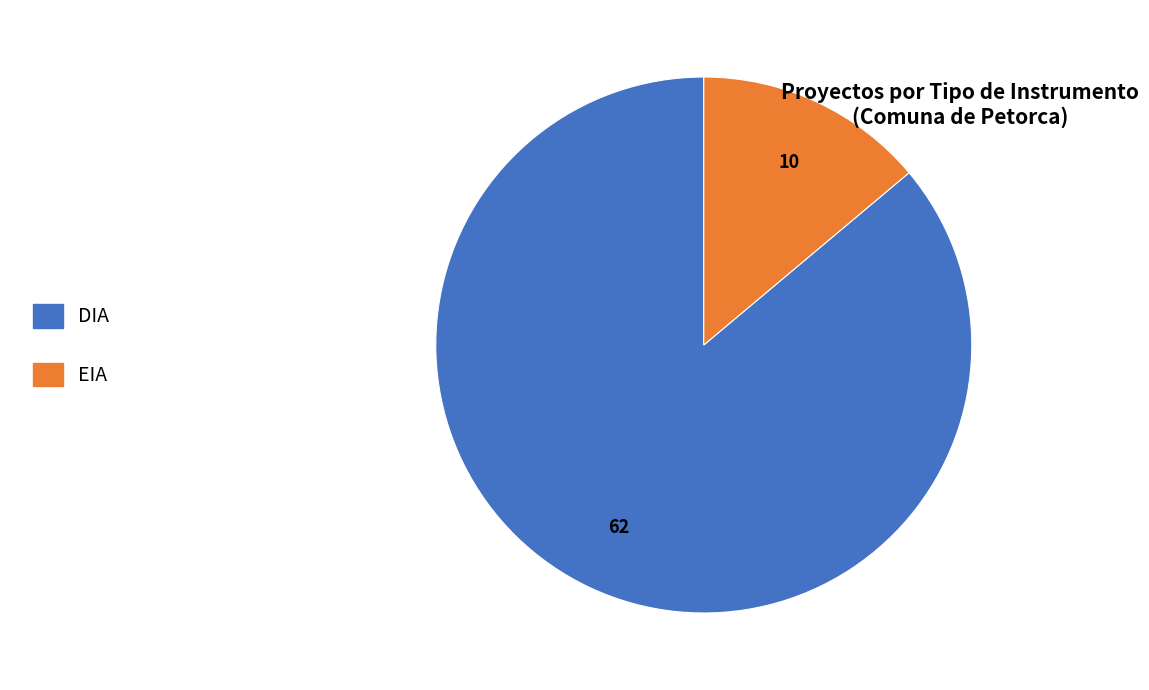

Count the number of slices in the pie.

2